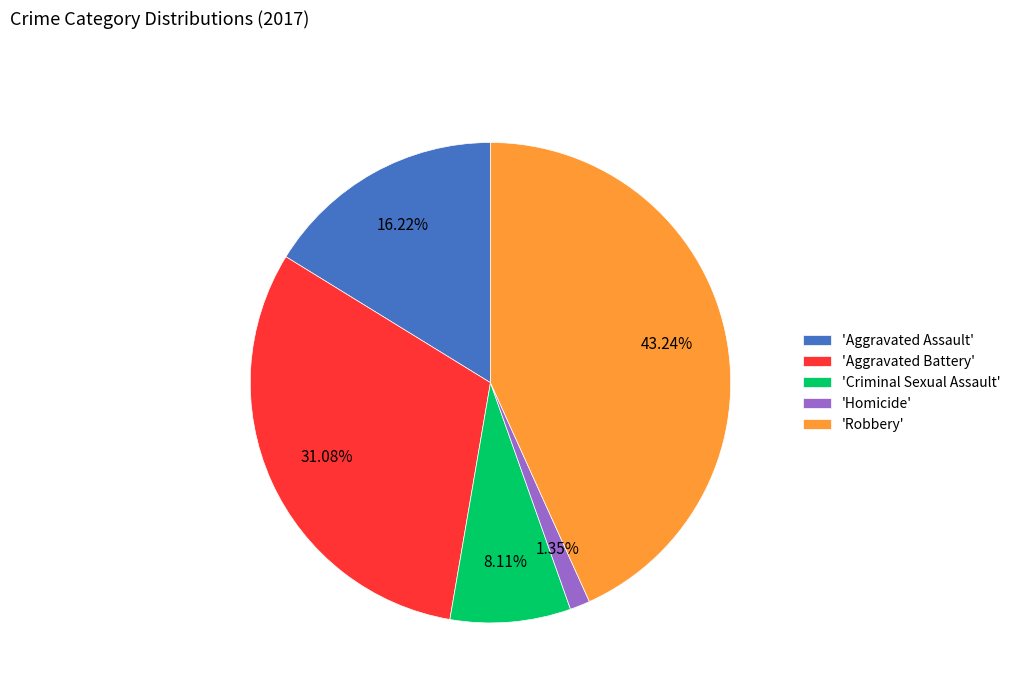

Do 'Aggravated Assault' and 'Aggravated Battery' together represent more than half of the pie?

No